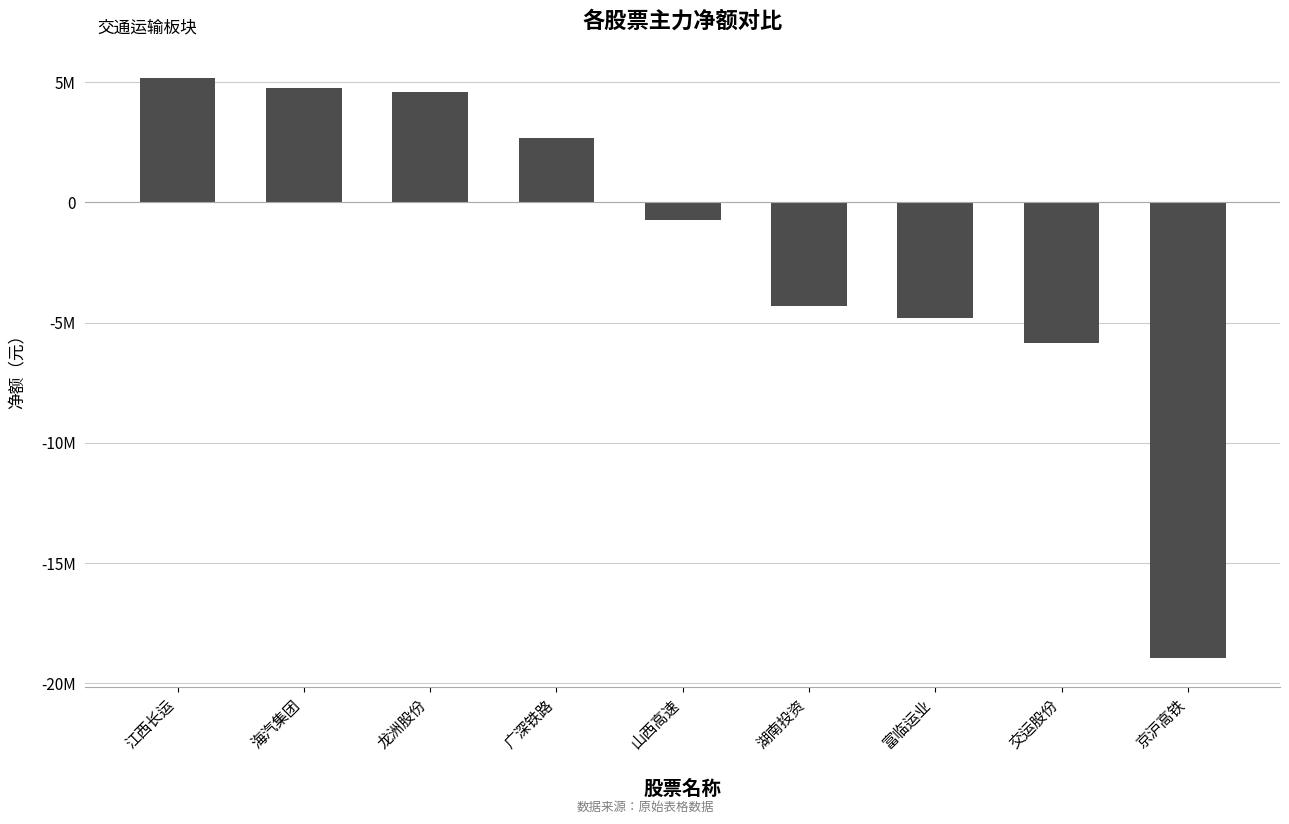

What is the greatest value displayed?

5179911